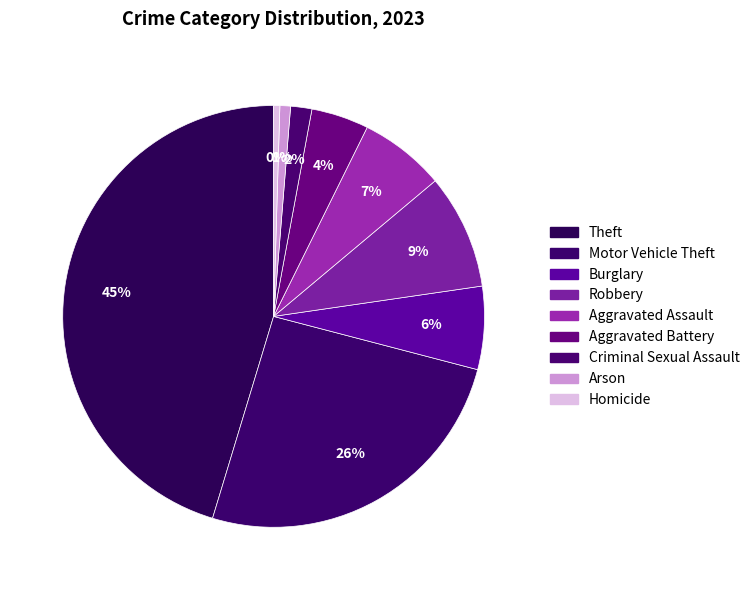

How many slices are in this pie chart?

9